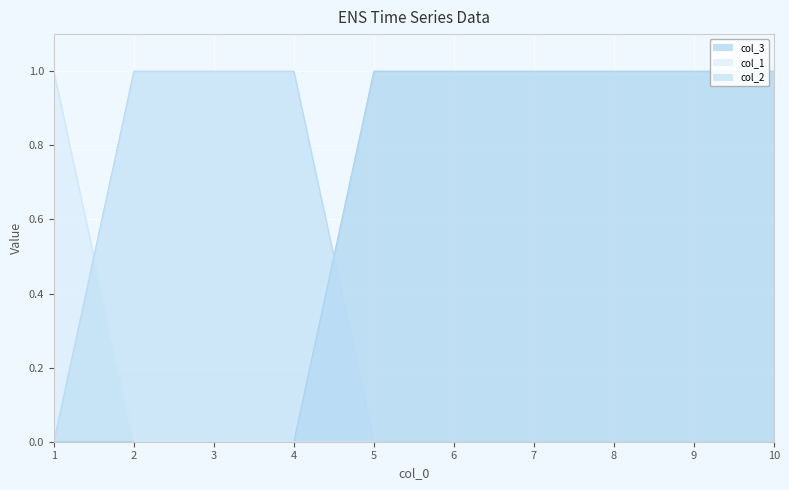

How many values in the col_1 series exceed 0?

1